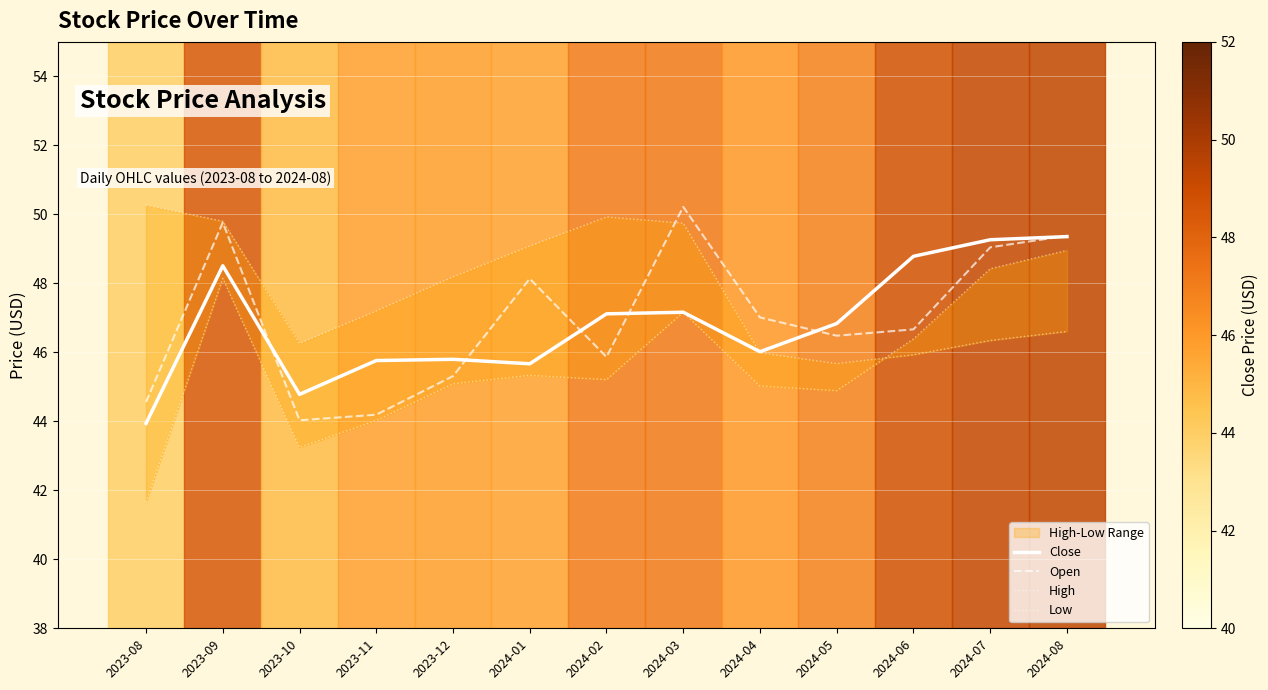

Is the value of Open at 2024-08 greater than the value of Close at 2023-08?

Yes